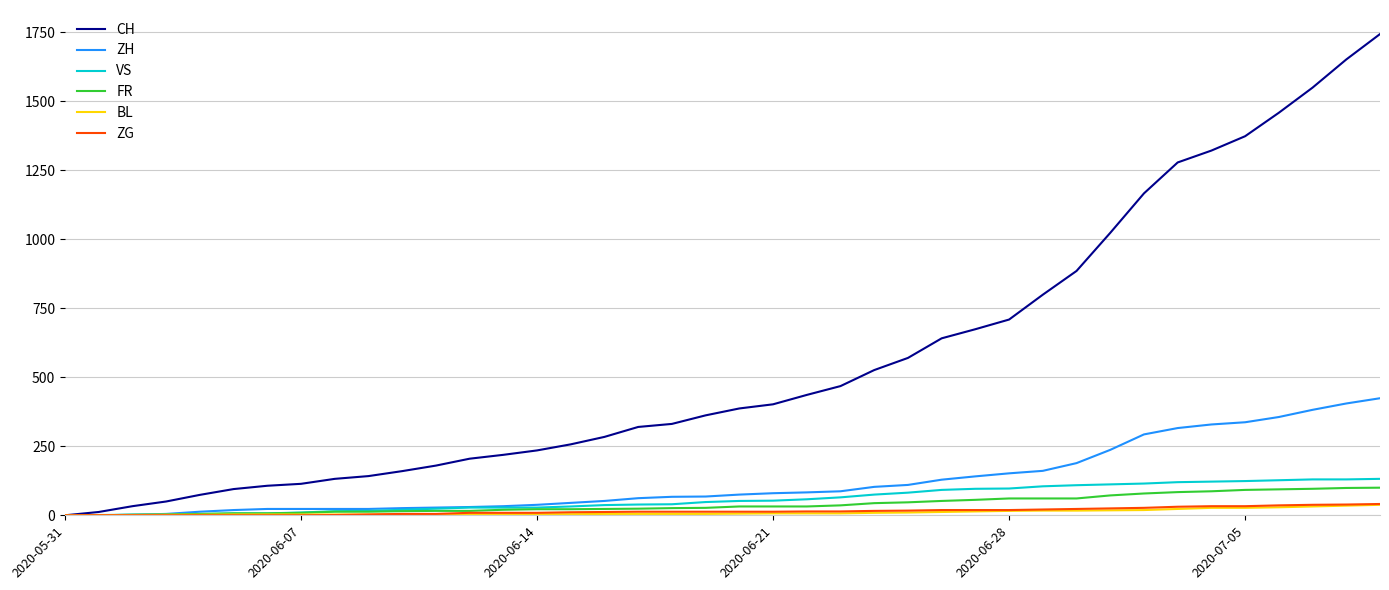

Which series has the largest range (max minus min)?

CH